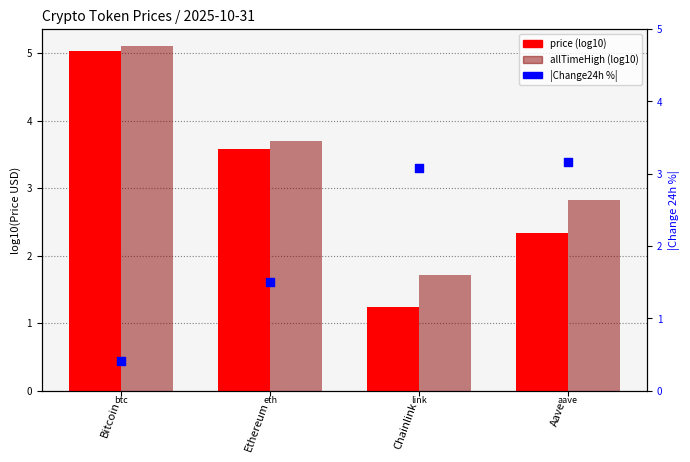

Which series has the largest total across all categories?

allTimeHigh (log10)